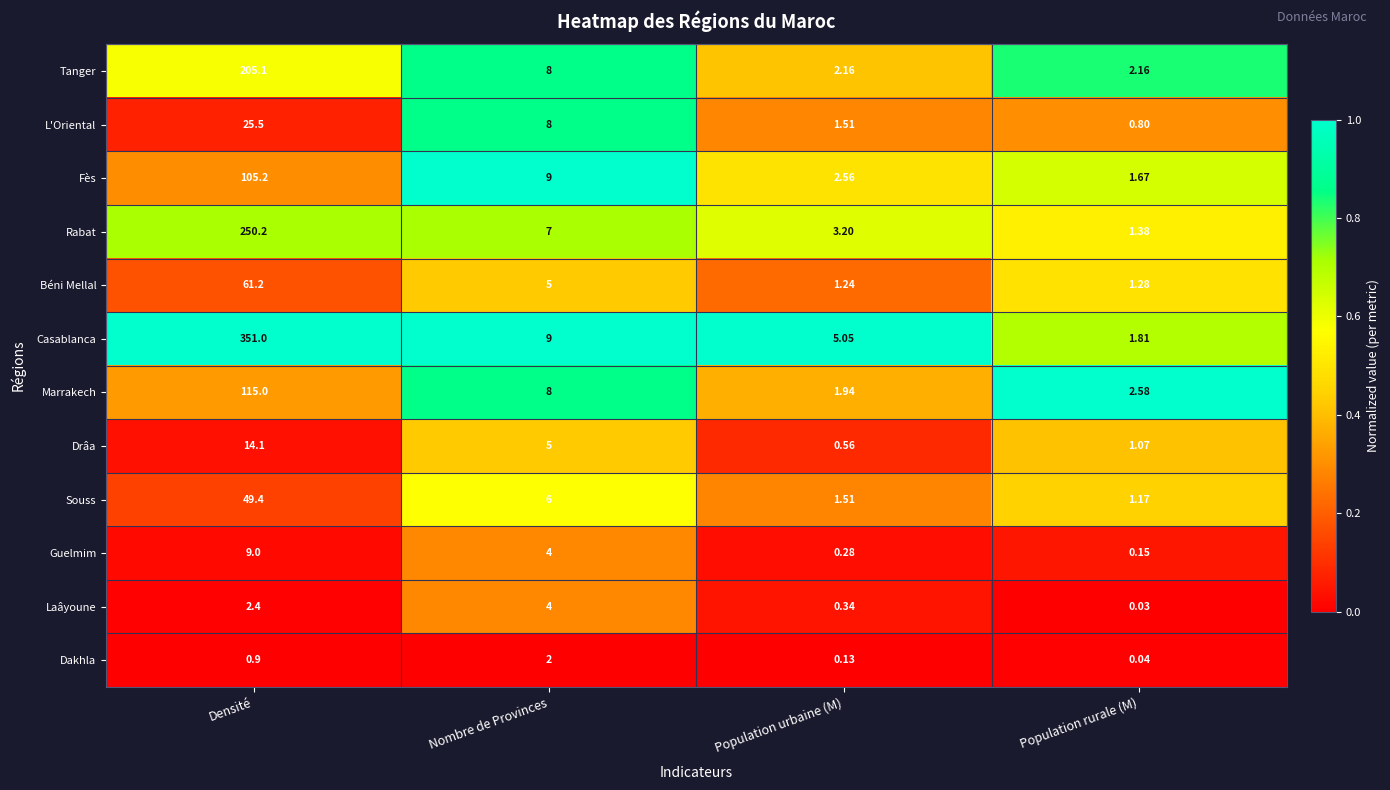

Between Population urbaine (M) and Population rurale (M), which series saw the biggest shift?

Casablanca